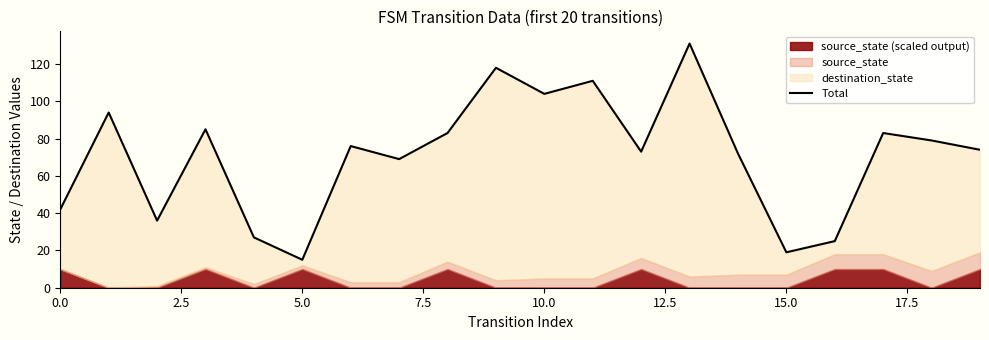

Is it true that the value at 18 is 79?

True